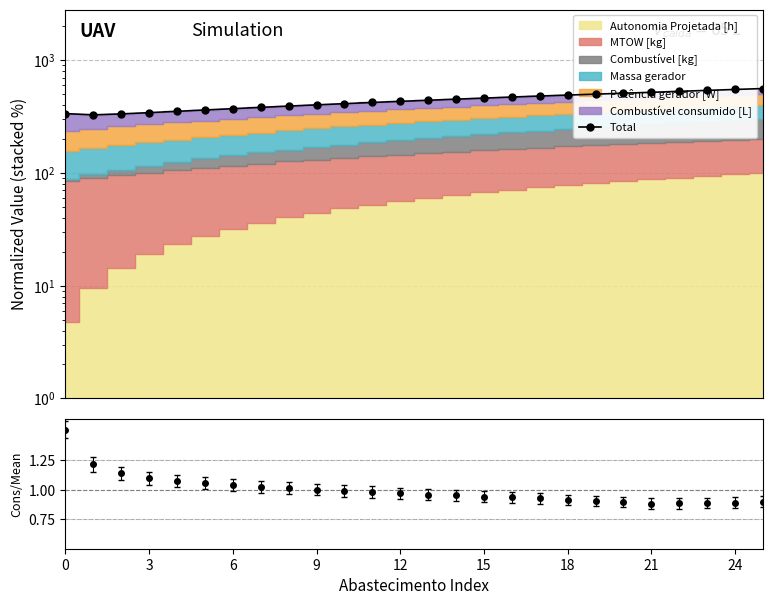

How many categories are shown in the chart?

26